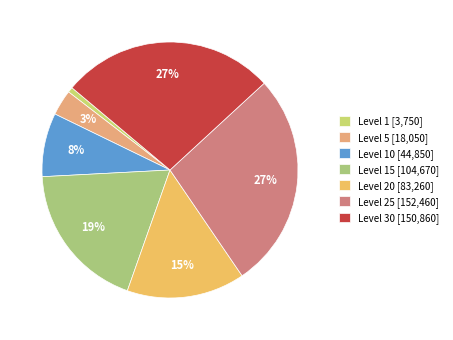

To the nearest percent, what is the average slice percentage?

14%